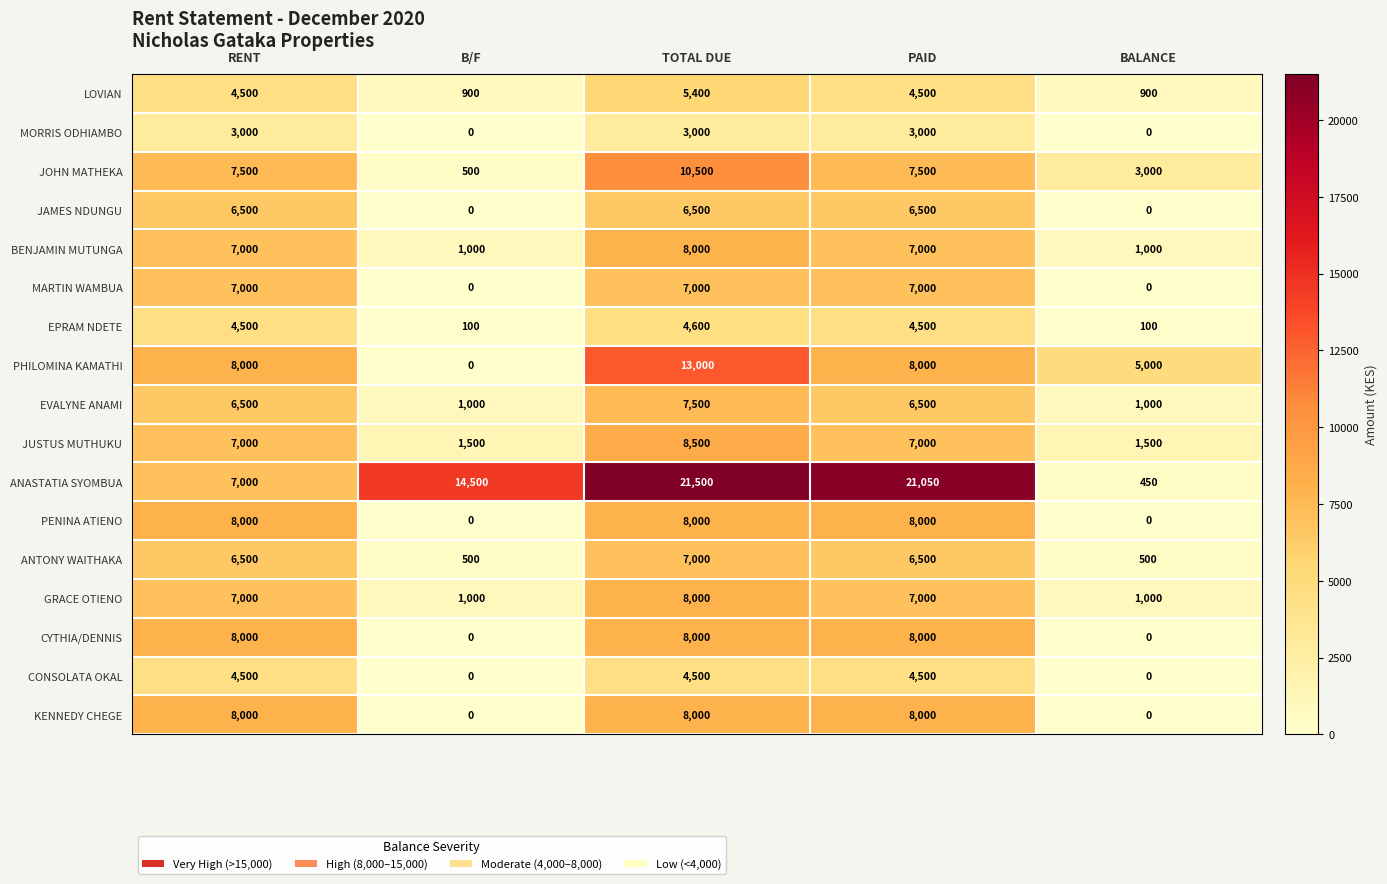

What is the approximate value of ANTONY WAITHAKA at B/F, to the nearest 10?

500